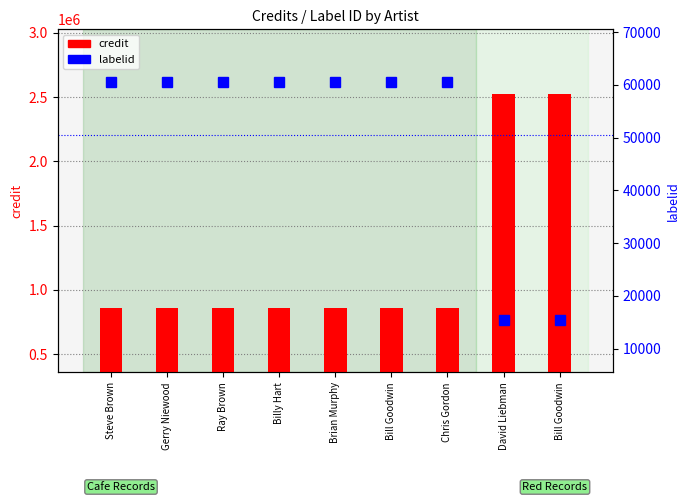

Rank the series by their maximum value, from lowest to highest.

labelid, credit